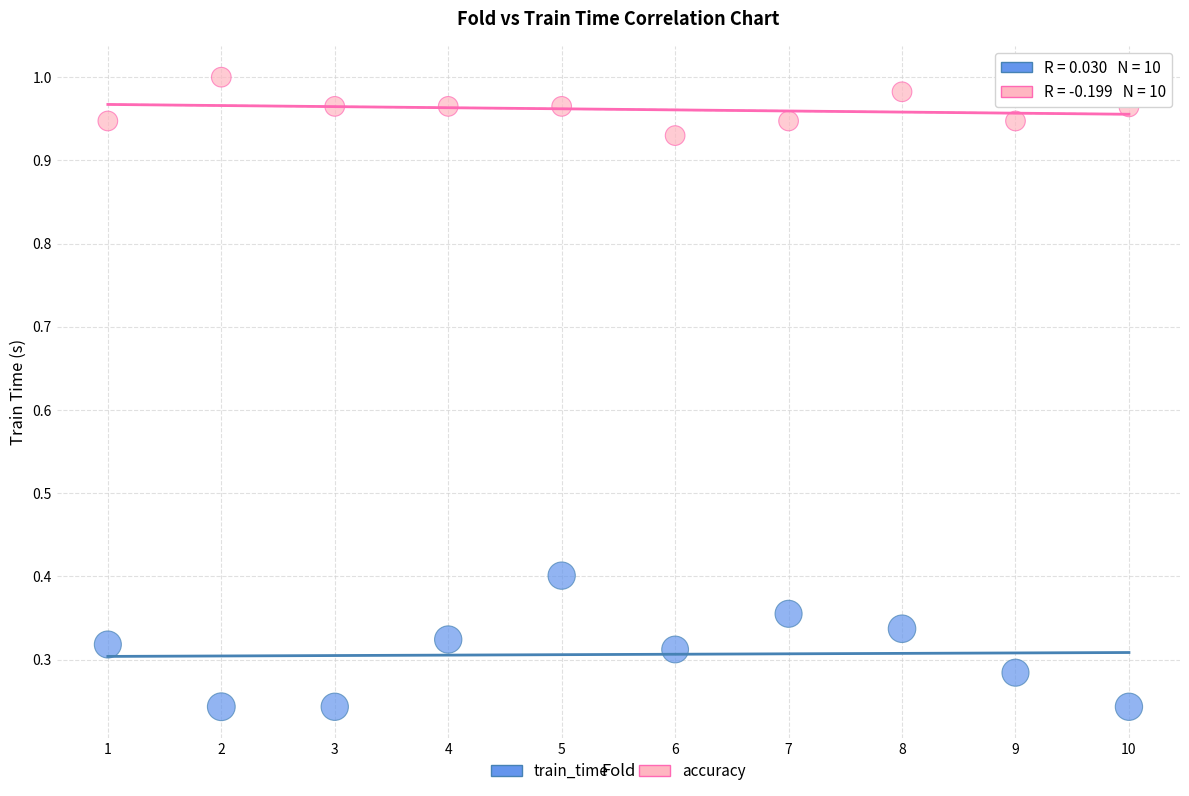

Which series reaches the minimum Y coordinate?

train_time